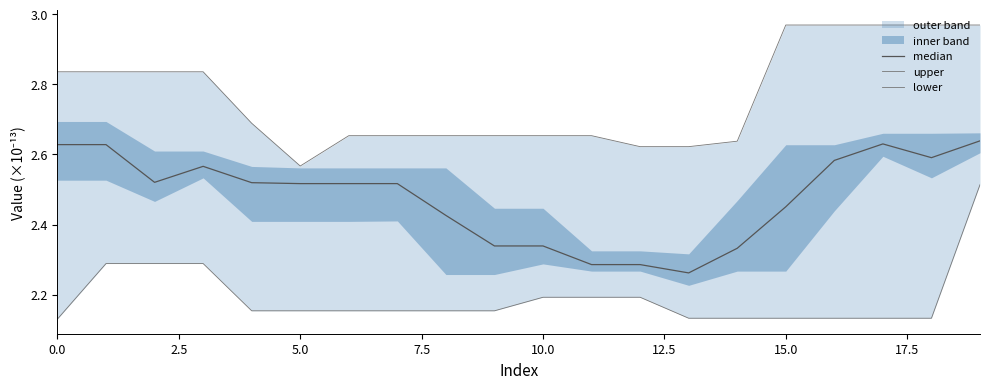

Does the chart display data point markers on the line(s)?

No